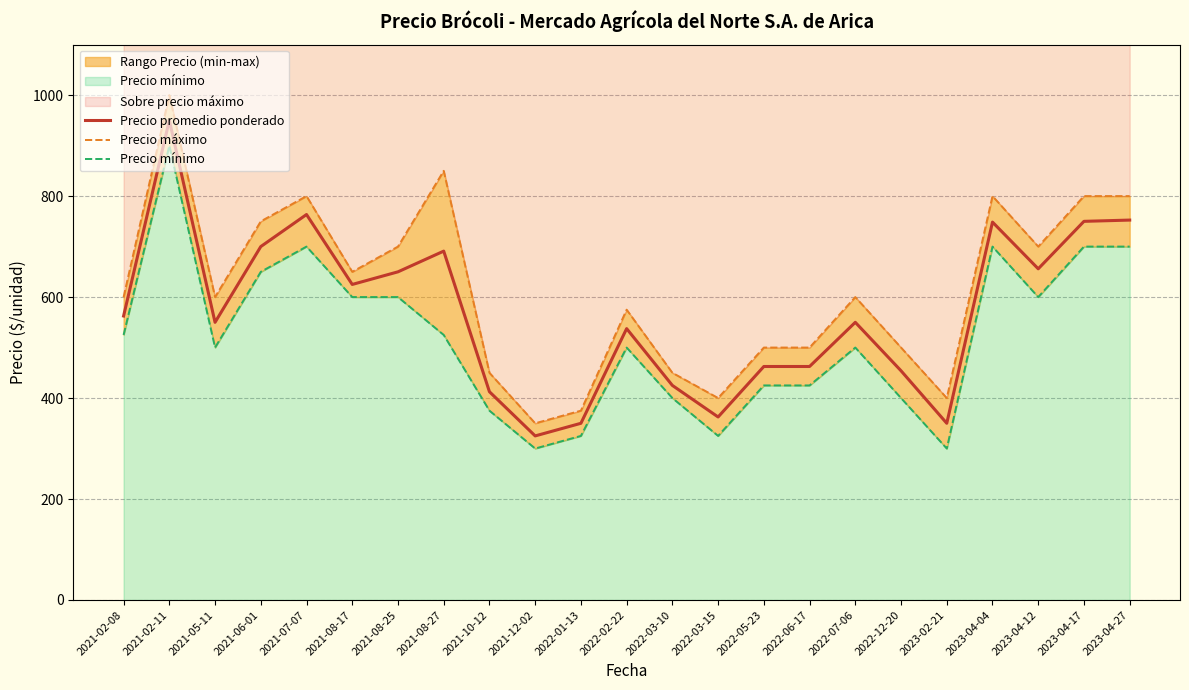

What is the sum of all Precio promedio ponderado values?

13090.5